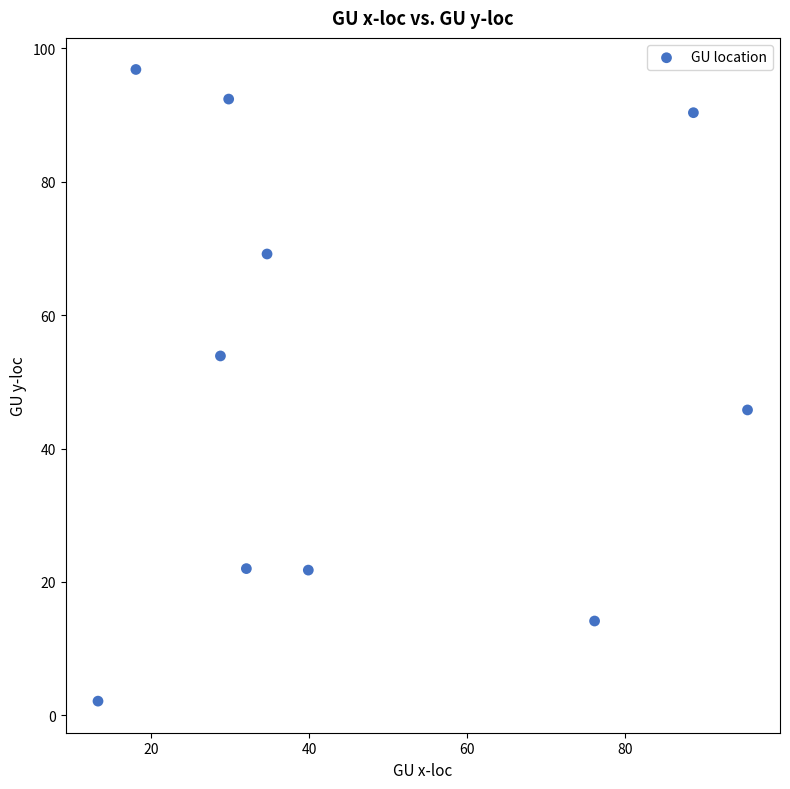

What is the range of X values (max minus min)?

82.3